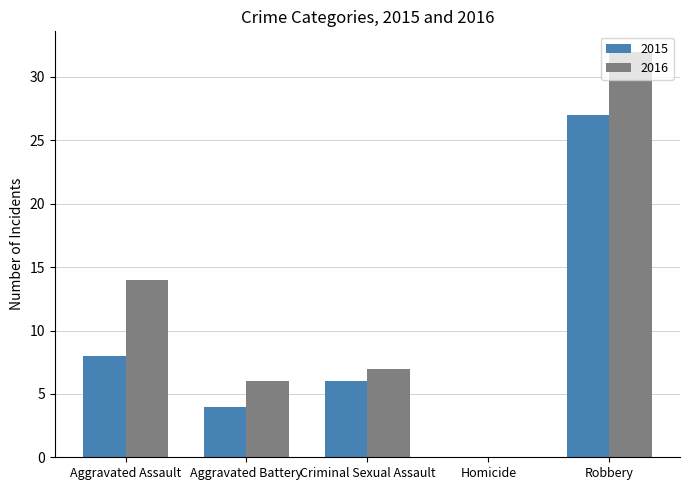

Between Criminal Sexual Assault and Homicide, which series saw the biggest shift?

2016